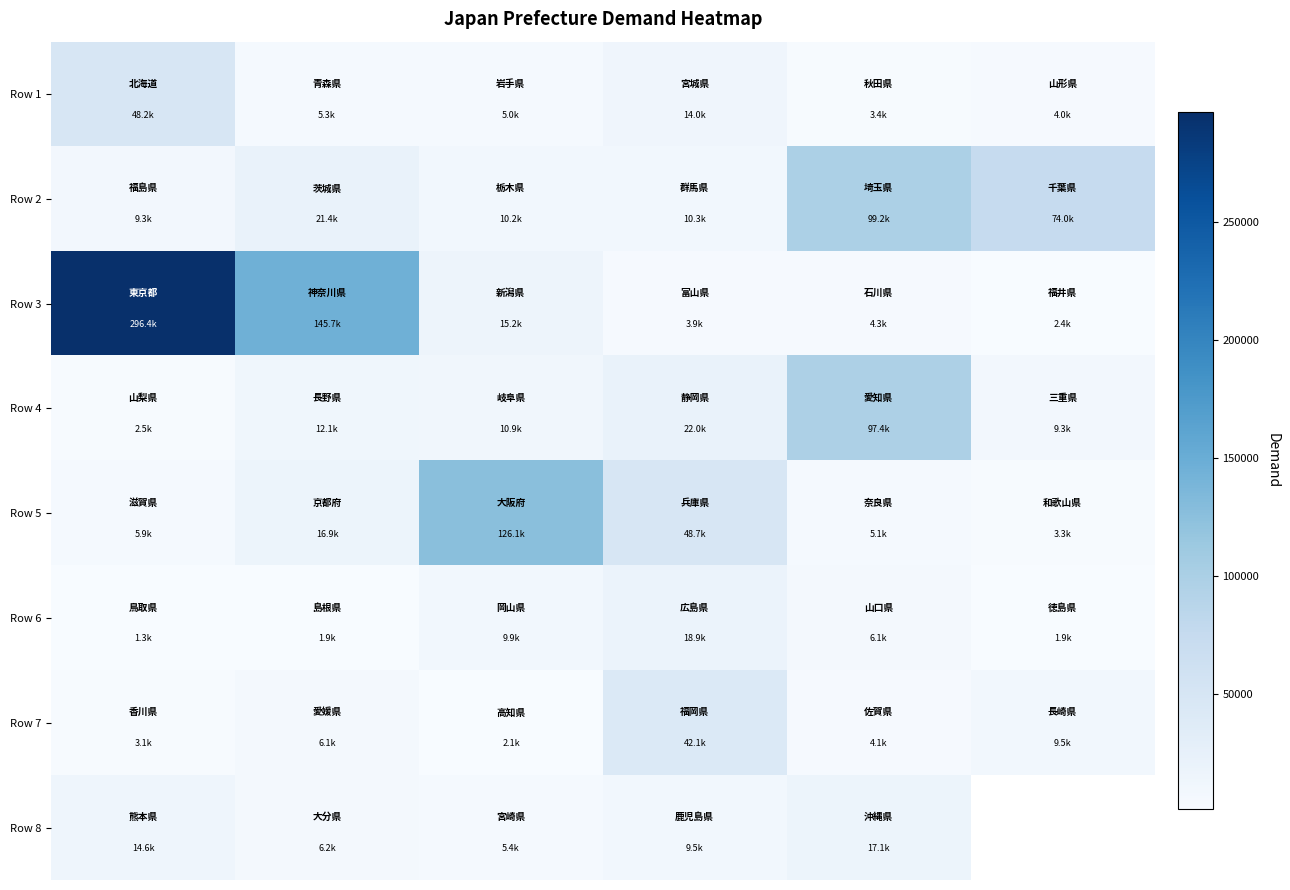

Between 1 and 3, which is larger?

3